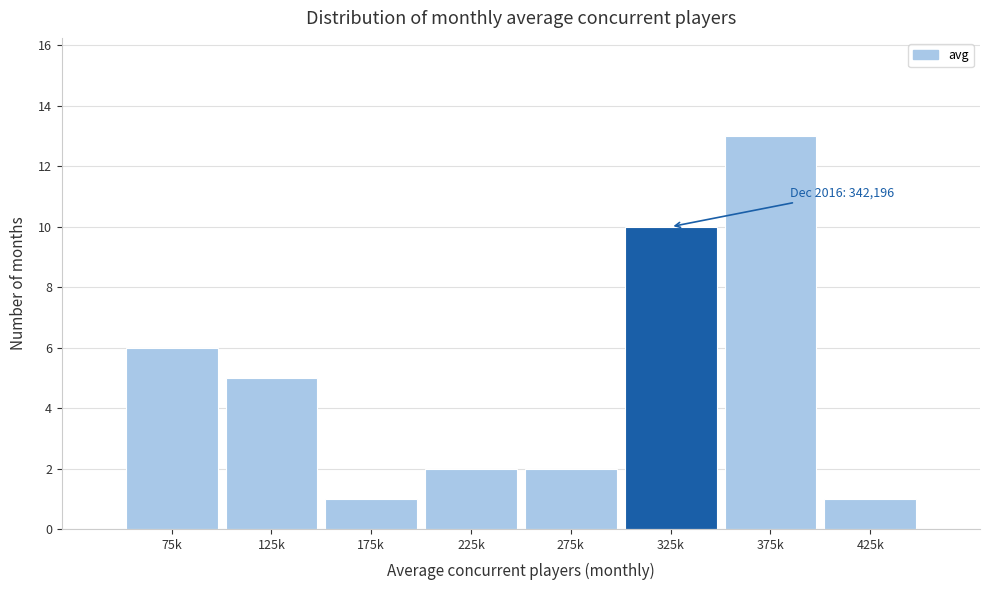

Reading left to right, extract all data points from this chart.

6	5	1	2	2	10	13	1